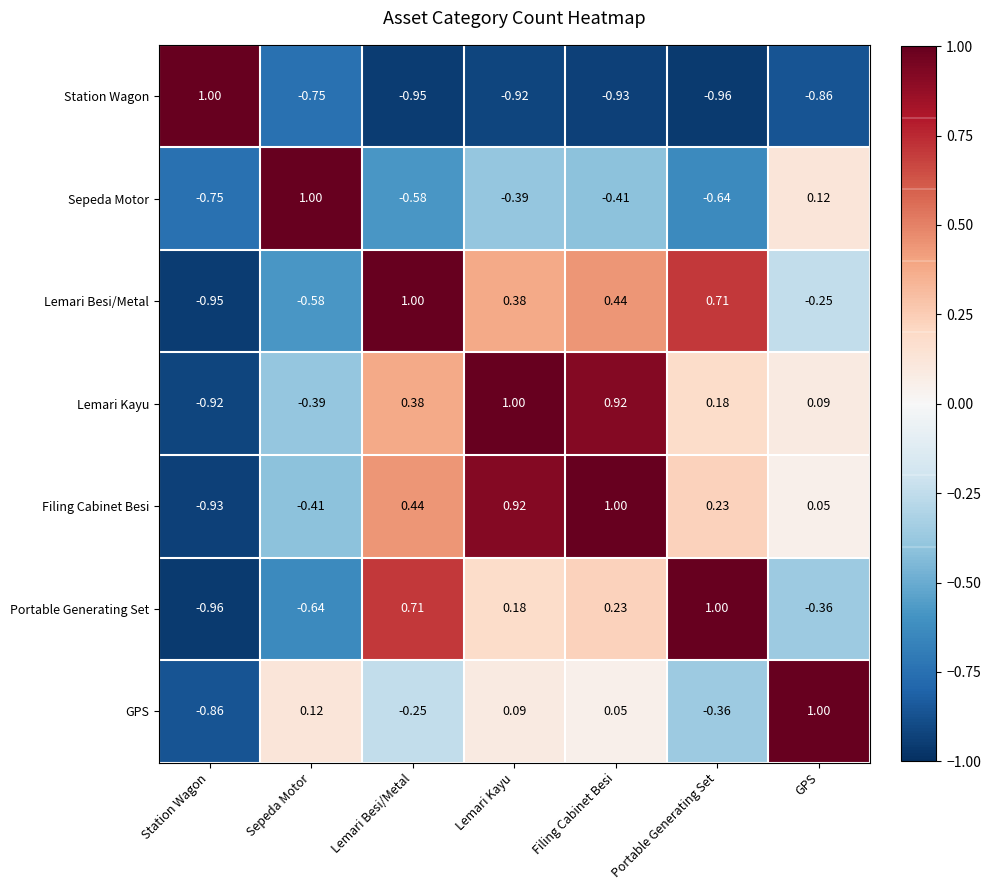

Where does the Portable Generating Set series first go above 0?

Lemari Besi/Metal